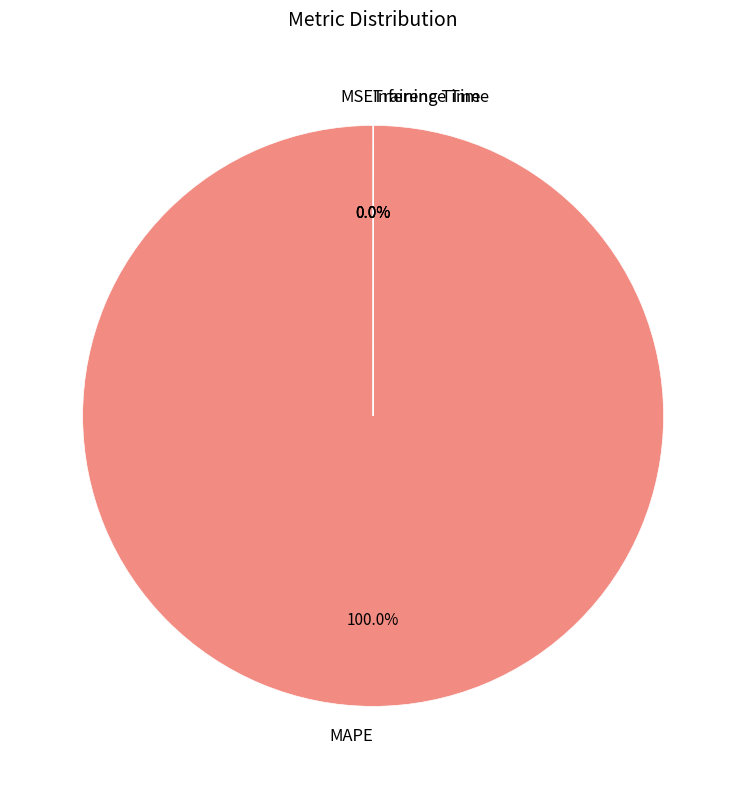

Which category has the biggest portion of the pie?

MAPE